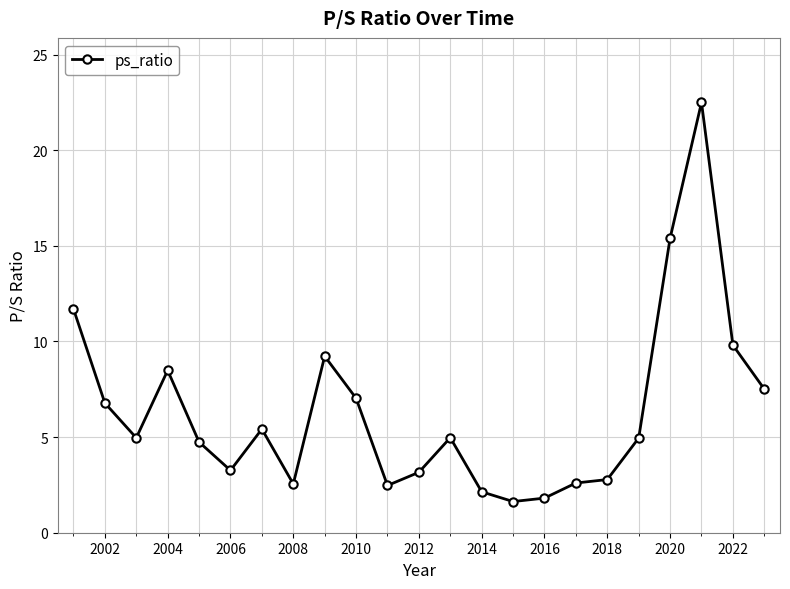

What is the smallest value displayed?

1.6